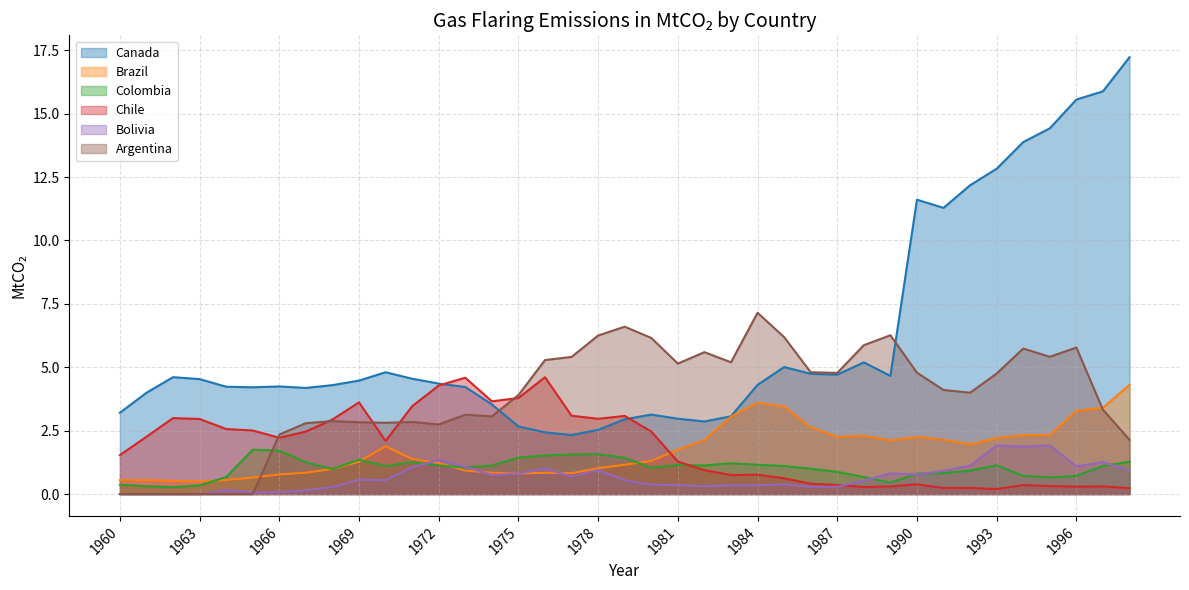

Where do Colombia and Brazil first cross each other?

1963 and 1964